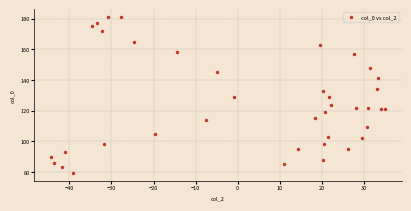

What is the range of Y values (max minus min)?

102